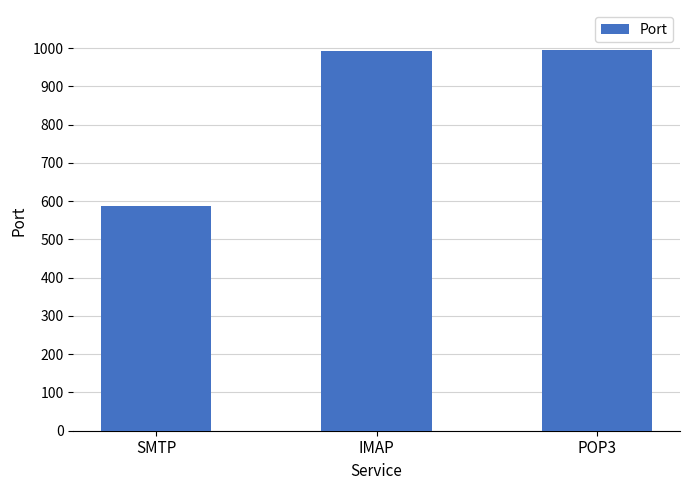

Which category has the lowest value across all series?

SMTP